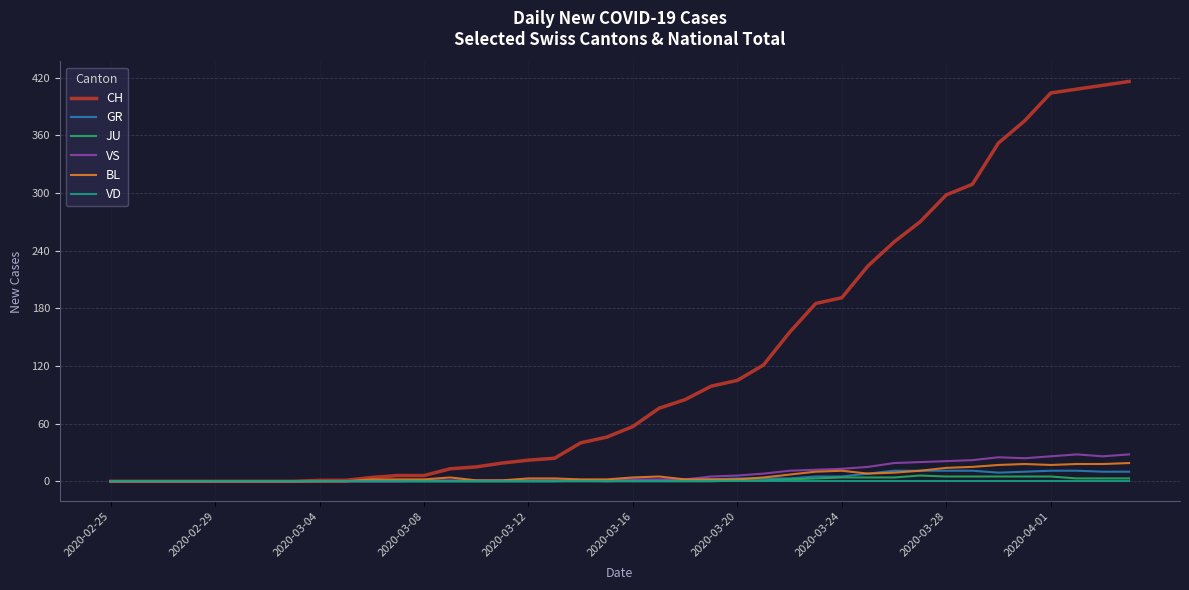

How many lines are shown in the chart?

6